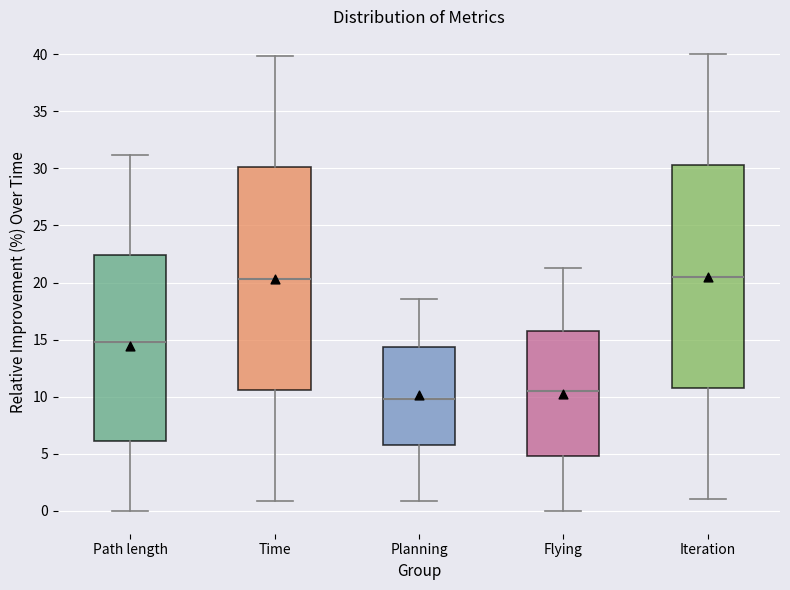

Where is the upper edge of the box for Time on the y-axis? The values are not printed on the chart, so give them approximately, as read against the axis.

30.0